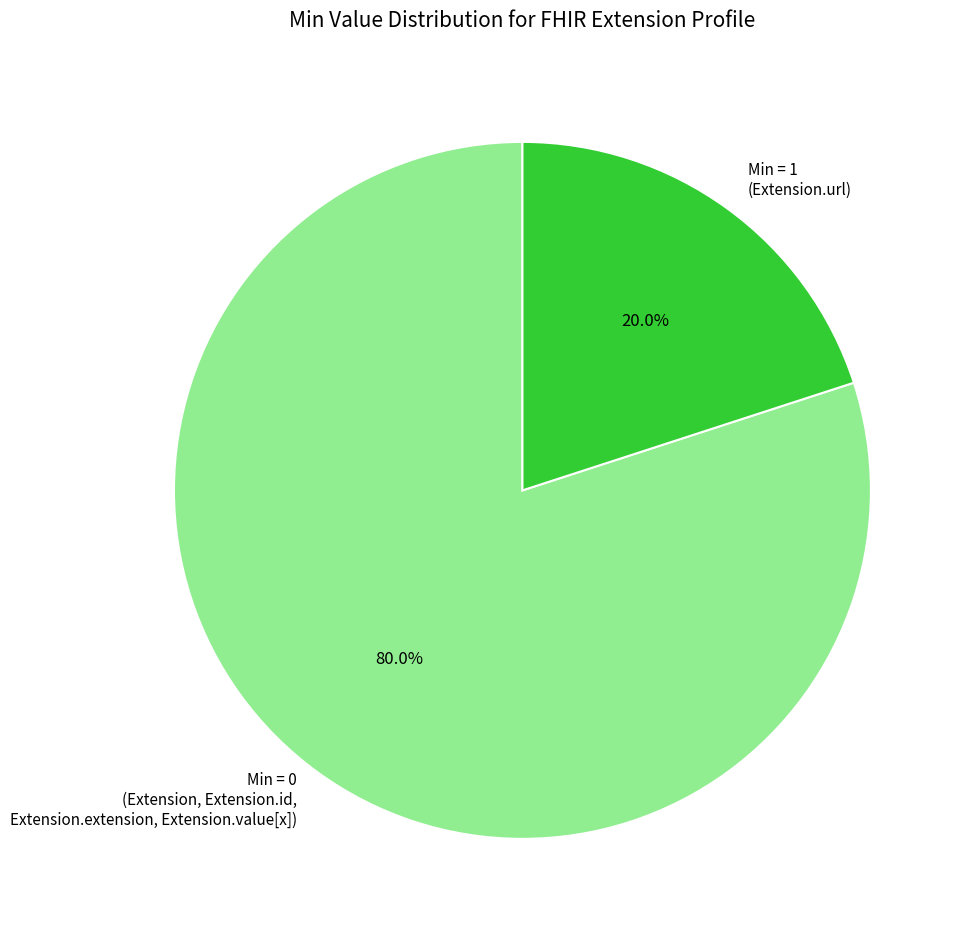

Which category has the smallest portion of the pie?

Min = 1 (Extension.url)